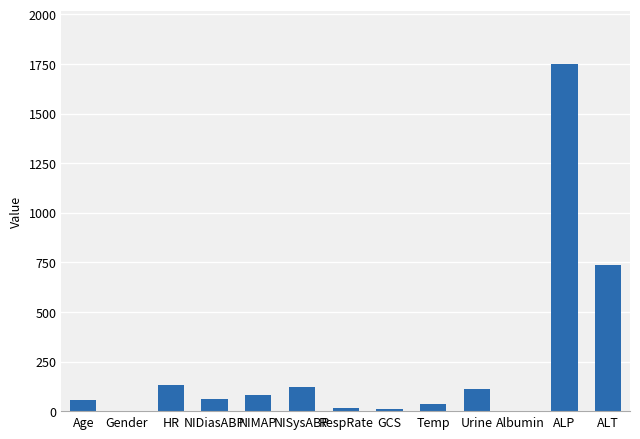

Where is the data nearest to the value 876?

ALT